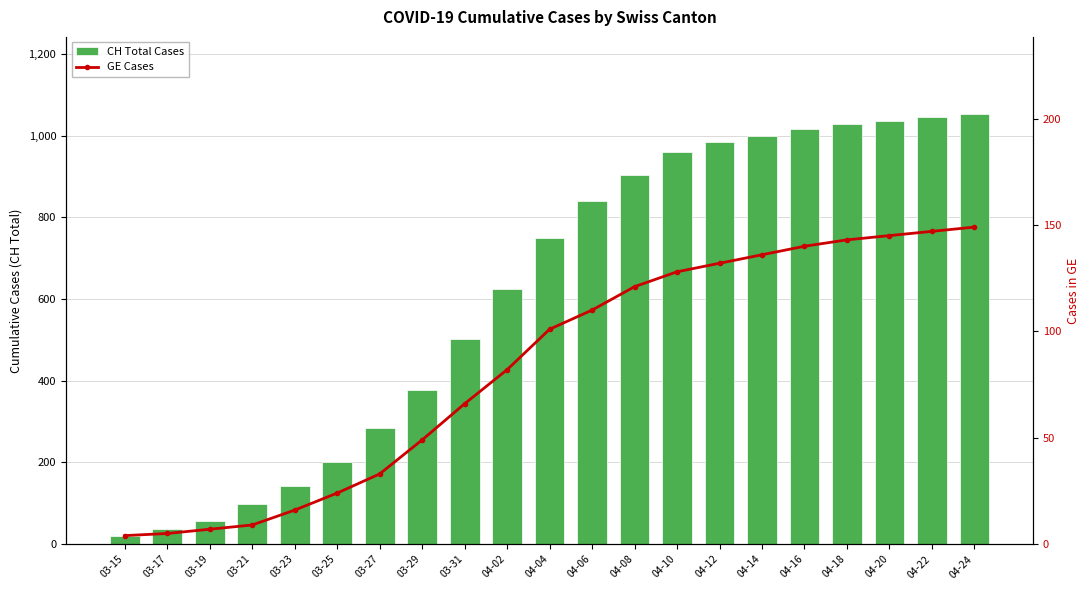

Is the value of GE Cases at 04-08 greater than the value of CH Total Cases at 03-27?

No